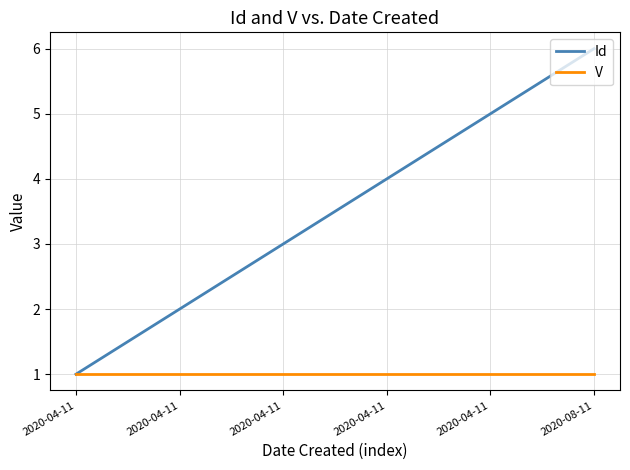

How many lines are shown in the chart?

2